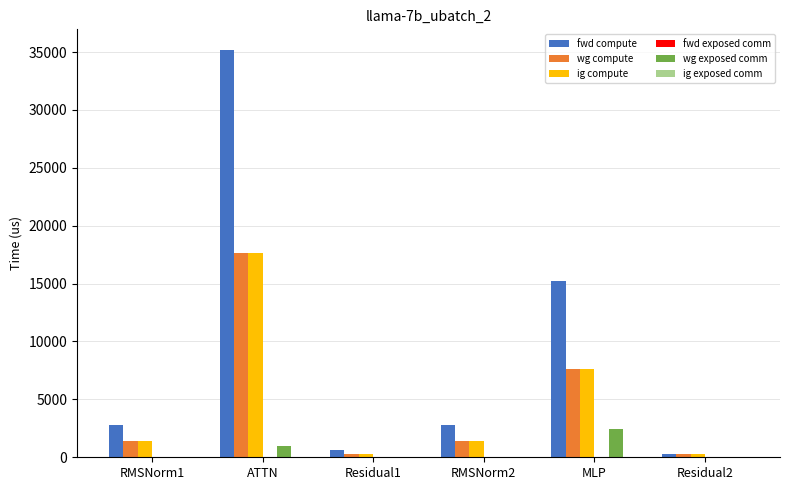

At which category does the chart reach its peak across all series?

ATTN